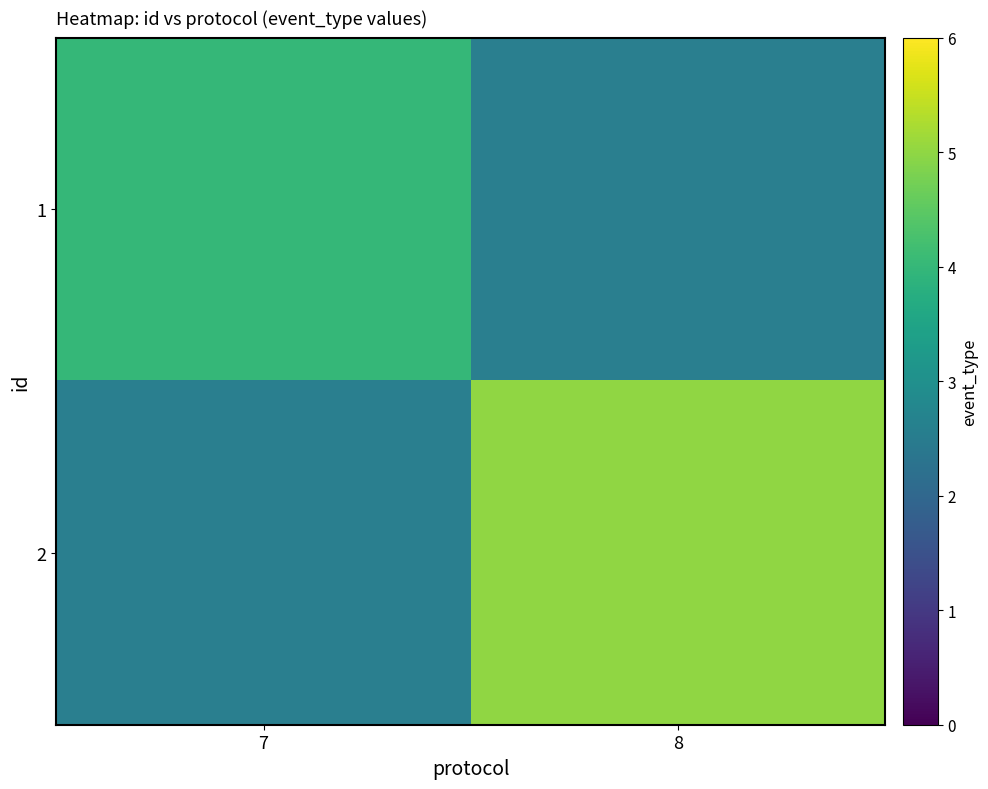

Between 8 and 7, which is larger?

7